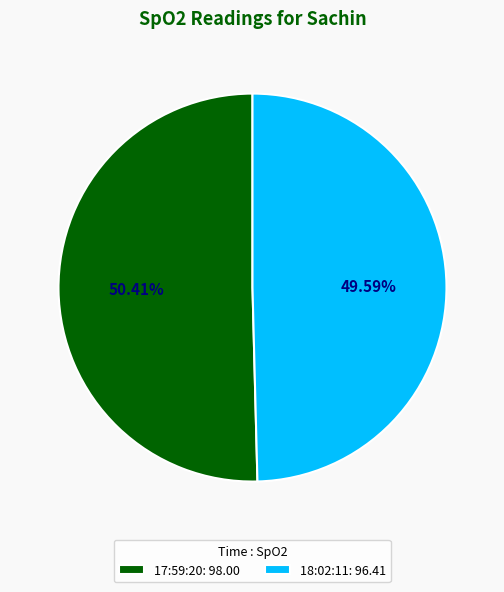

Rank the categories by value from lowest to highest.

18:02:11, 17:59:20